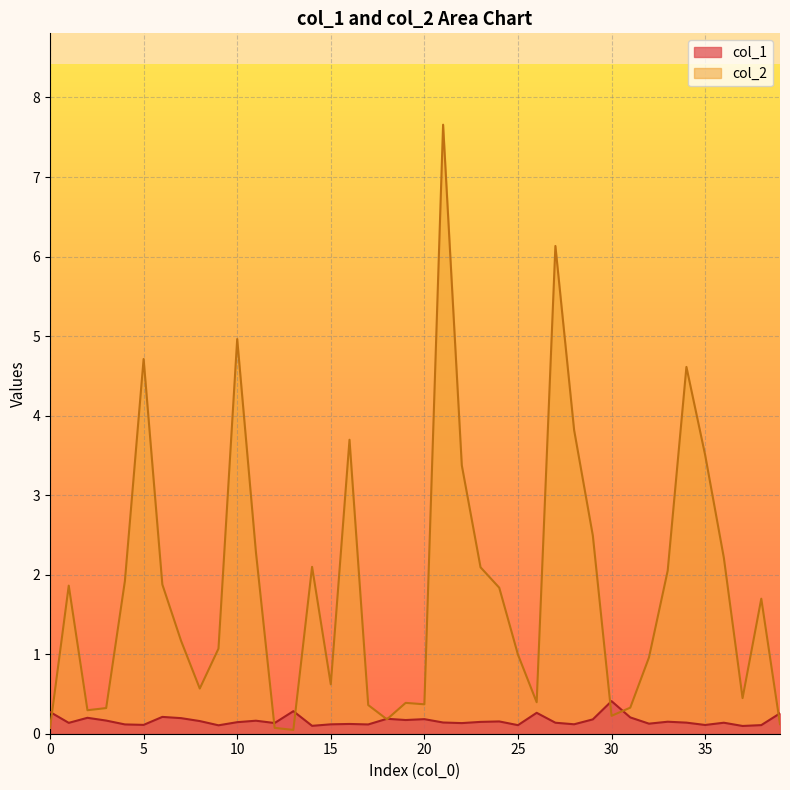

How many lines are shown in the chart?

2